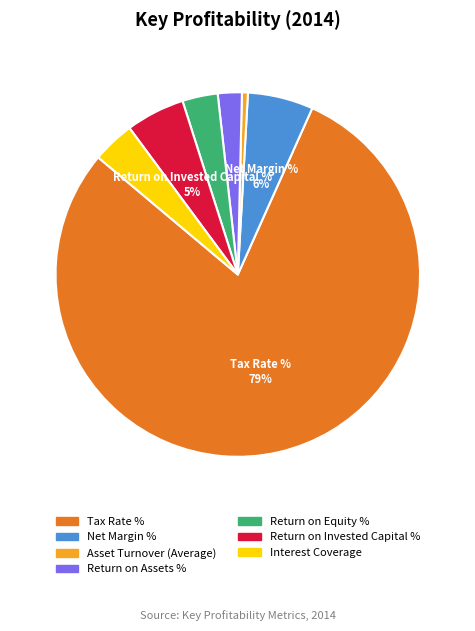

To the nearest percent, what is the difference between the Asset Turnover (Average) and Interest Coverage slice percentages?

3%